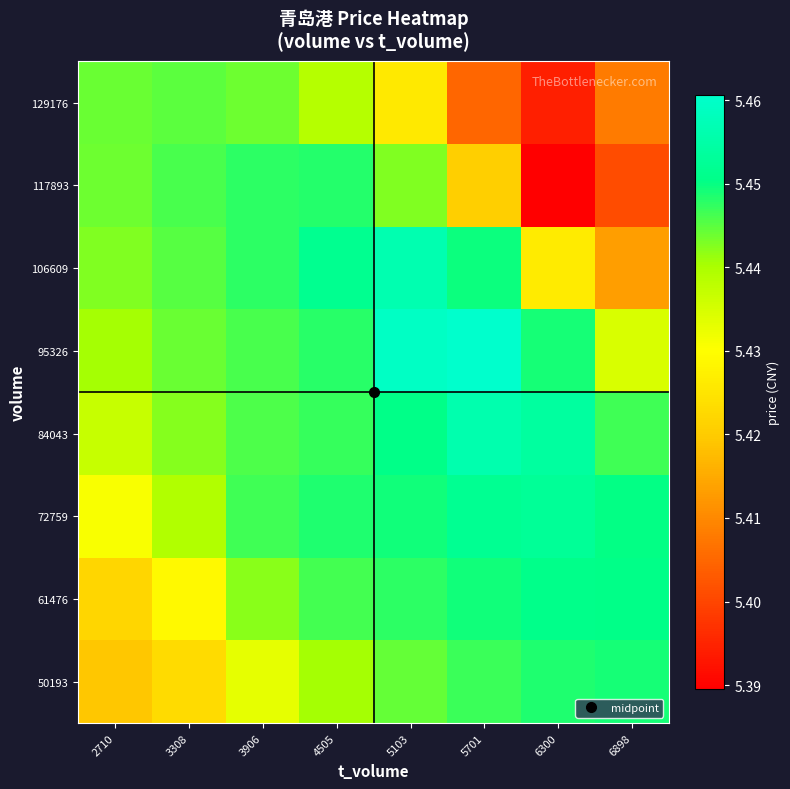

Which has a higher value, 3906 or 6300?

6300